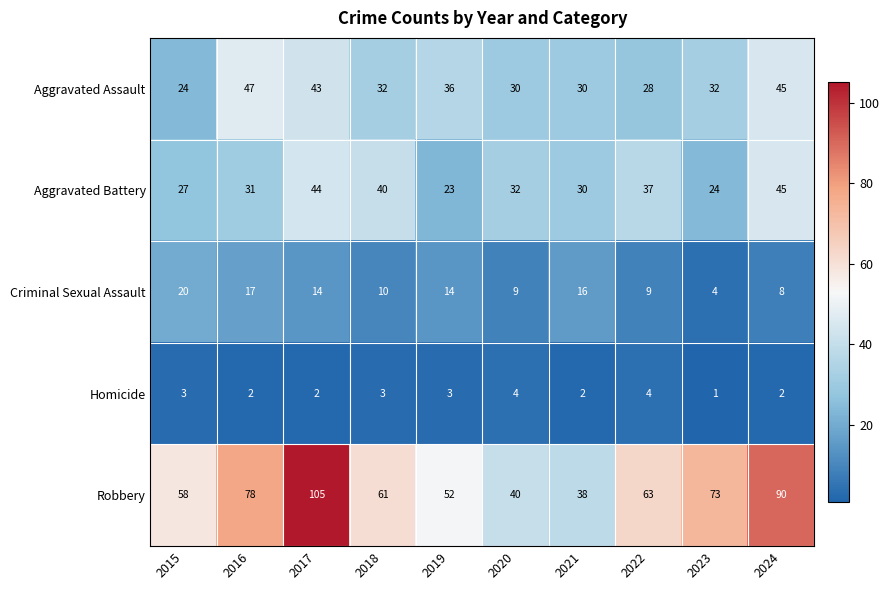

What is the difference between the Aggravated Battery values at 2024 and 2016?

14